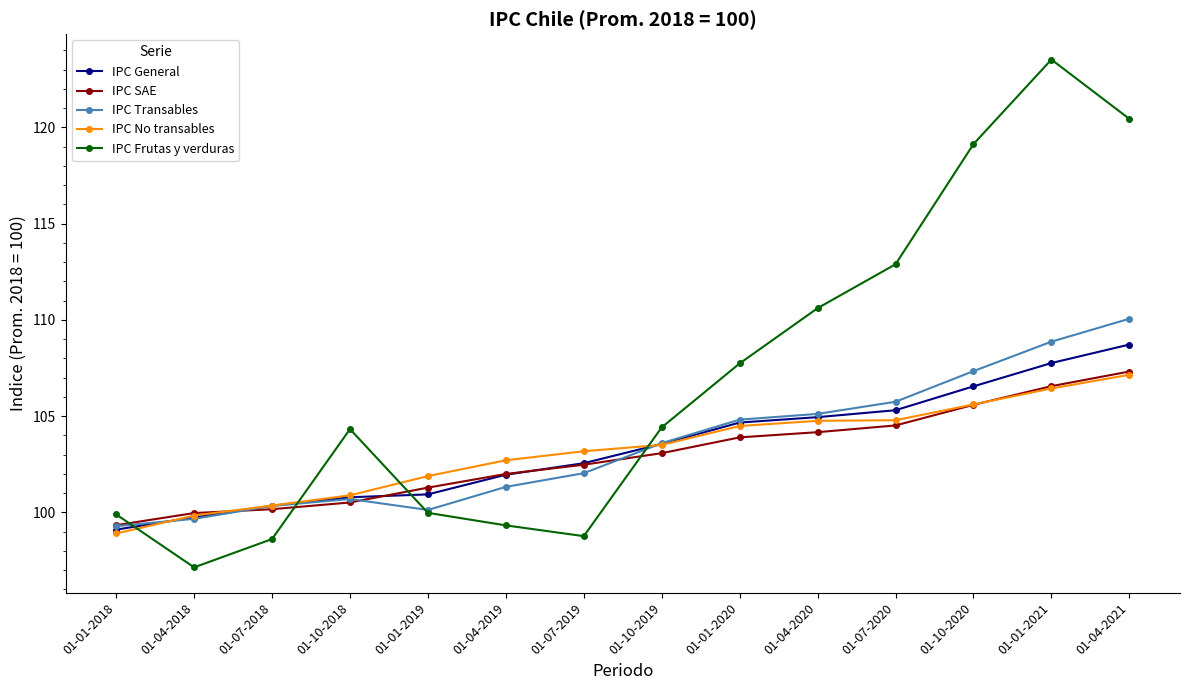

Which series has the largest range (max minus min)?

IPC Frutas y verduras